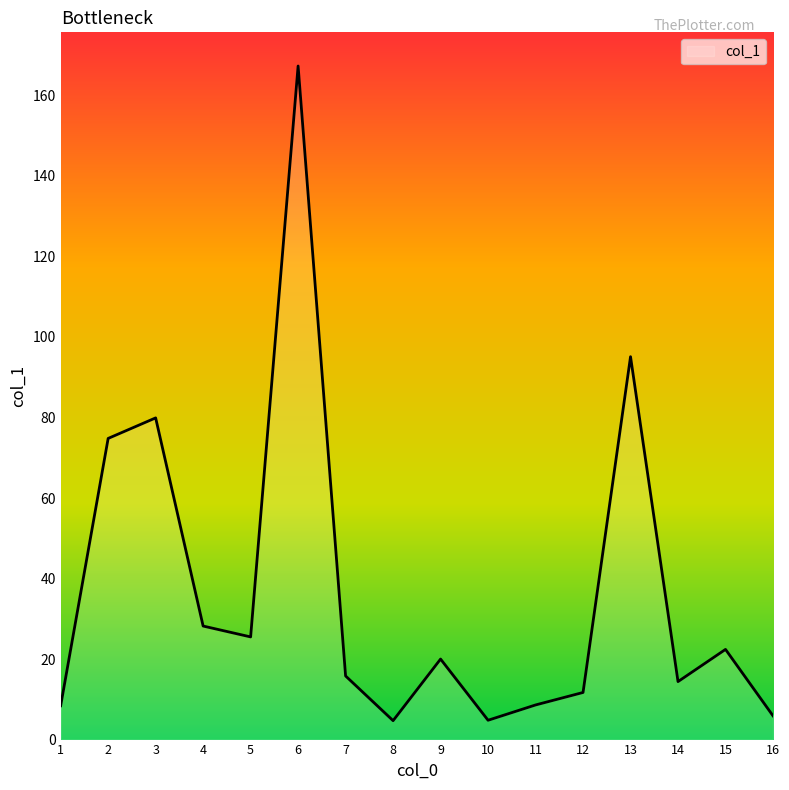

Between 11 and 3, which is larger?

3